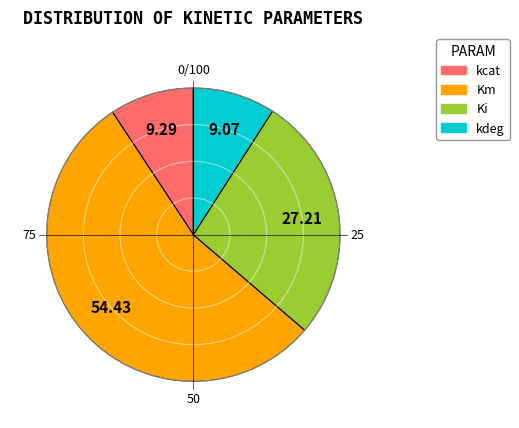

Is the sum of Ki and kdeg greater than half?

No